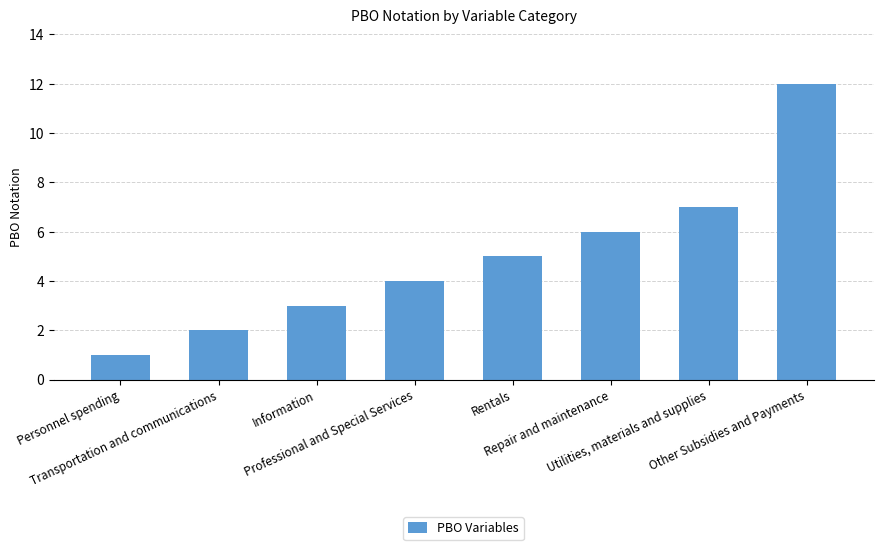

What is the difference between the values at Rentals and Transportation and communications?

3